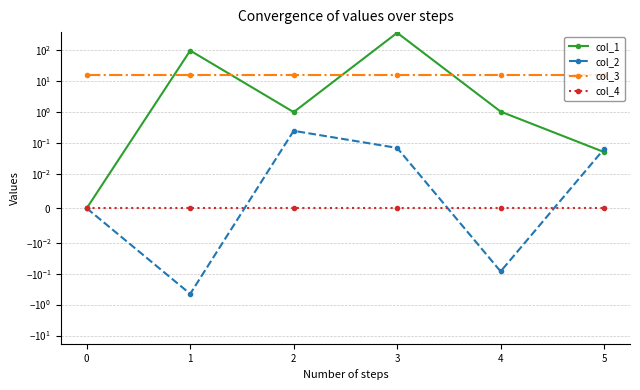

The value of col_3 at 5 is 9.6. True or false?

False